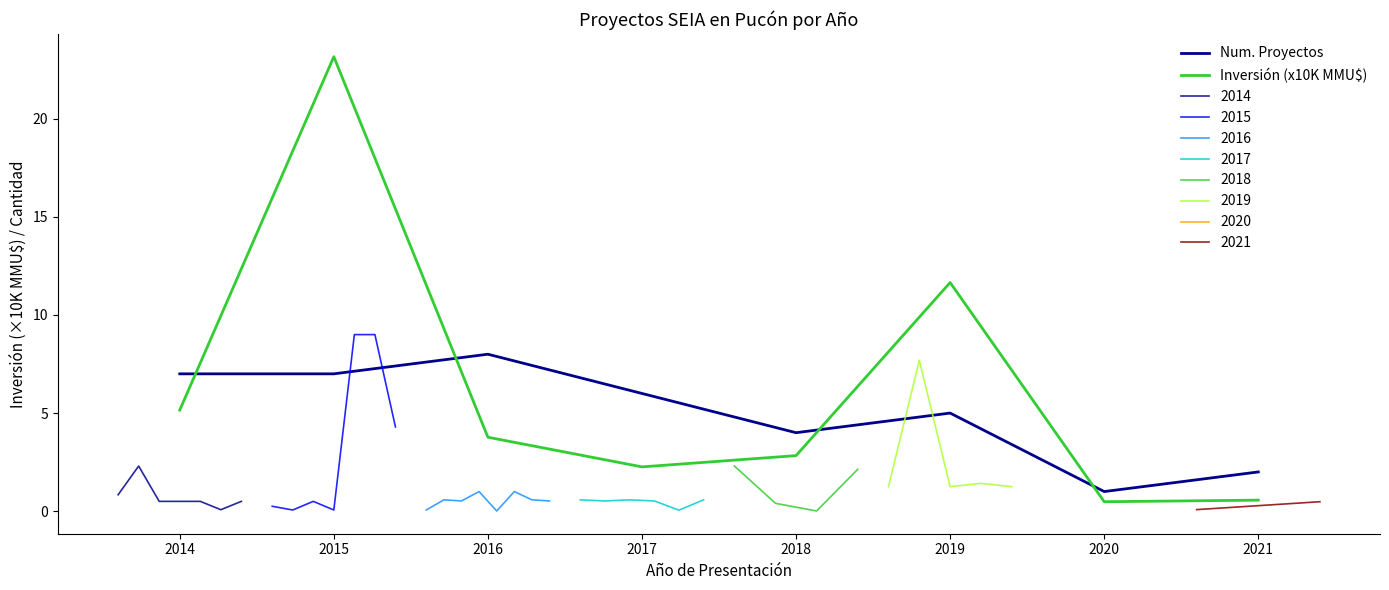

True or false: Inversión (x10K MMU$) has more than 2 points higher than both neighbors.

False